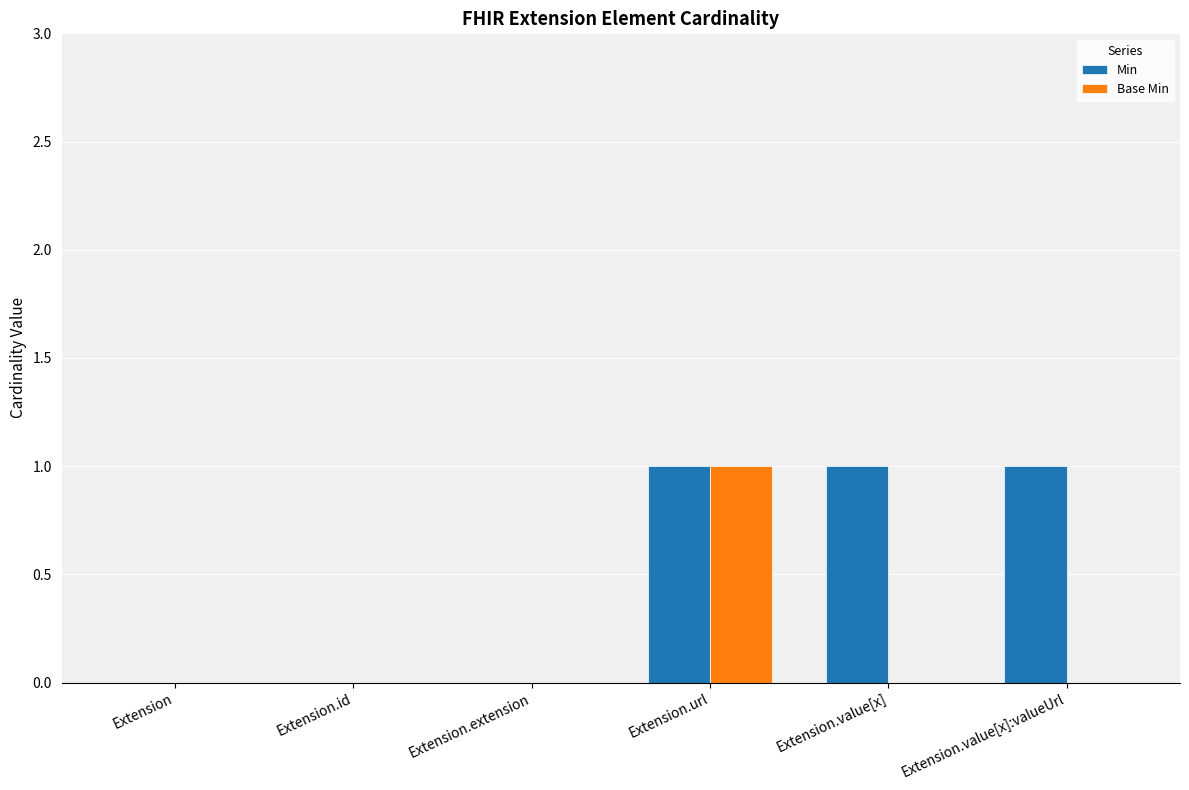

At which category is the sum across all series the highest?

Extension.url